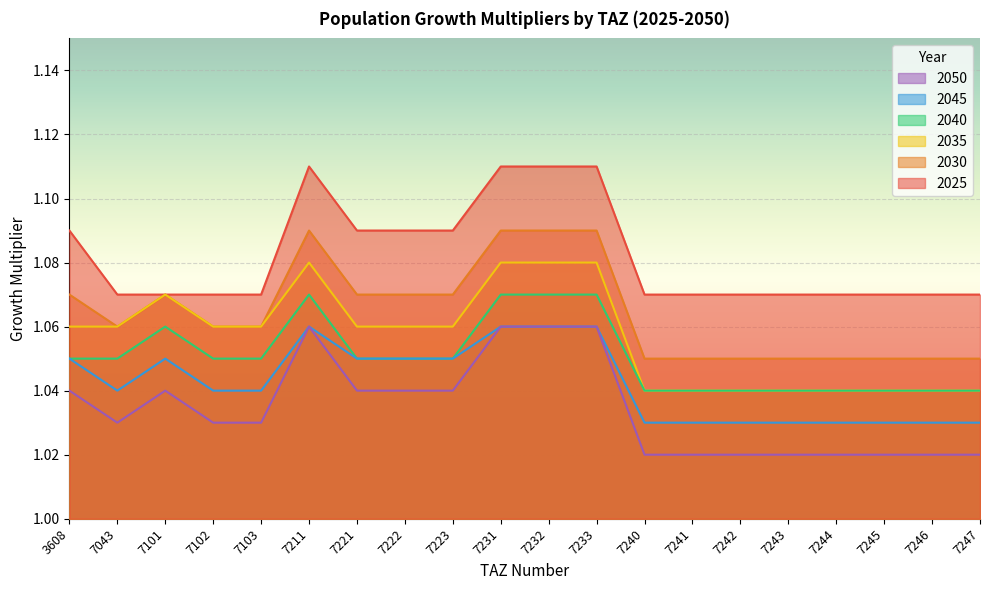

Where is 2050 nearest to the value 1?

7240